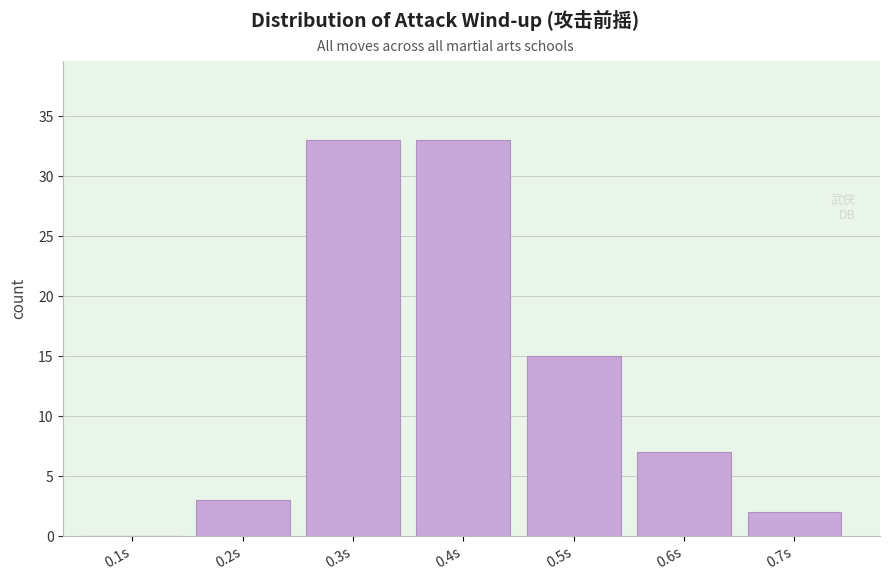

Reading left to right, extract all data points from this chart.

0.1s=0	0.2s=3	0.3s=33	0.4s=33	0.5s=15	0.6s=7	0.7s=2